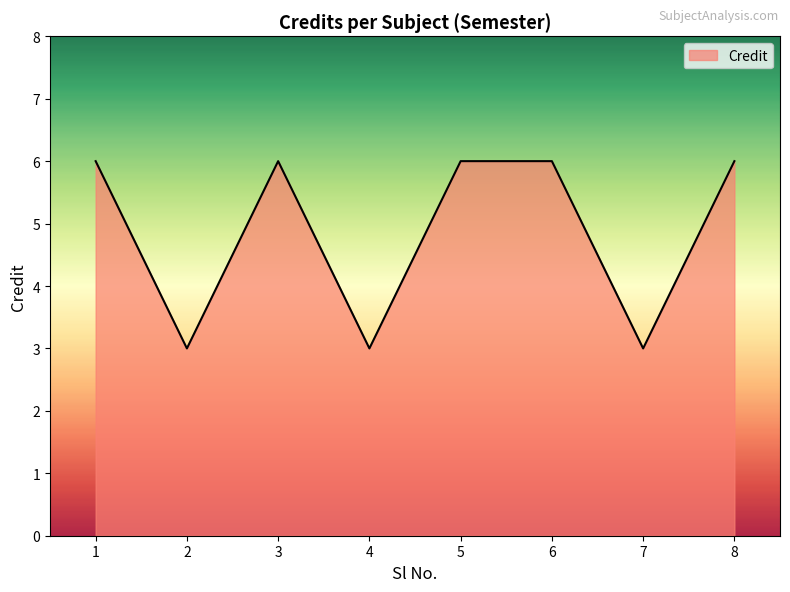

How many distinct data groups are displayed?

1